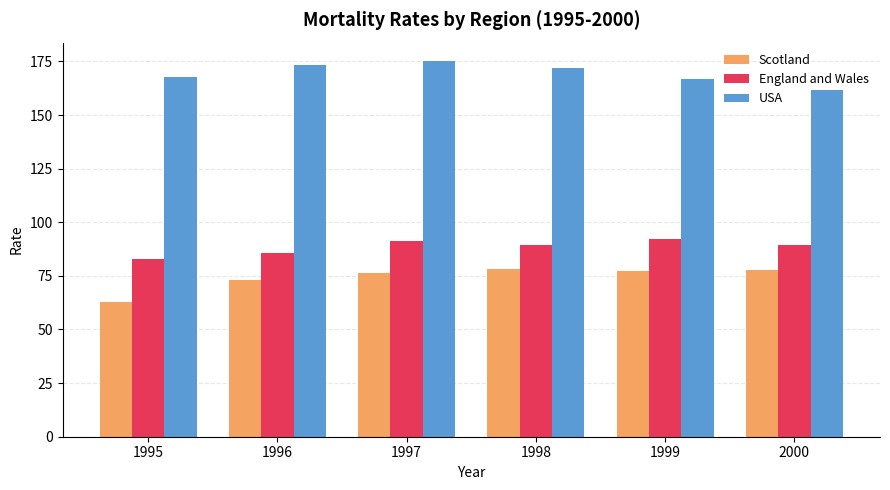

What is the total value across all series at 1996?

332.0